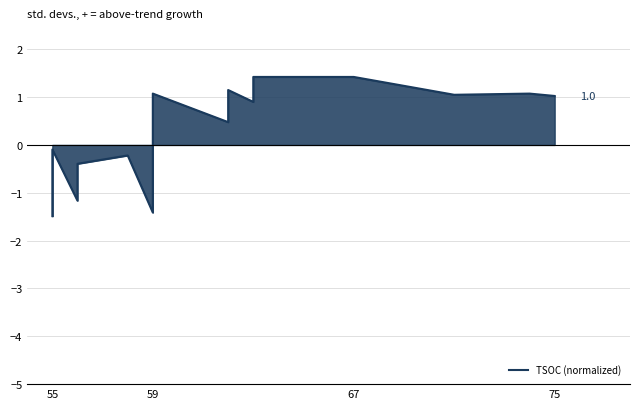

What is the value of the 18th point from the left?

1.1